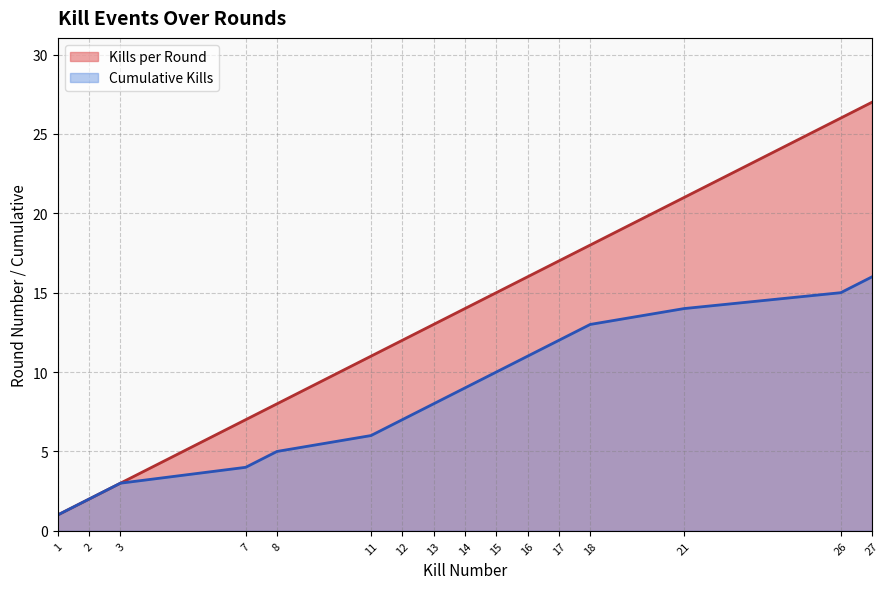

Does the chart have visible grid lines?

Yes